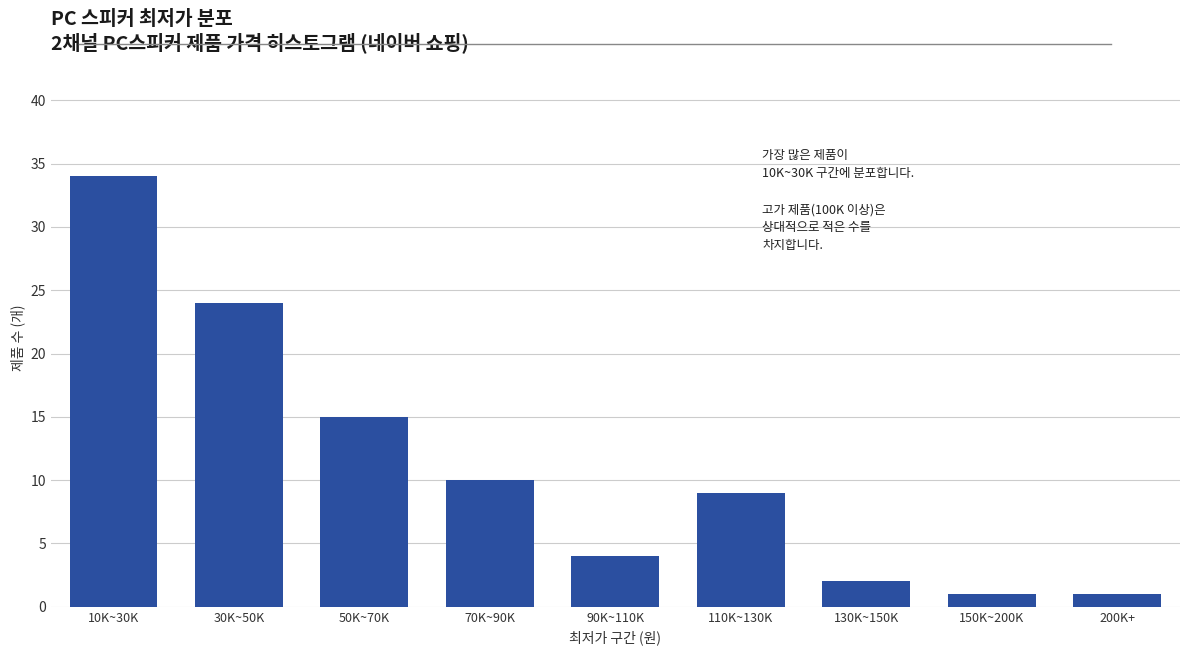

Reading left to right, list all the values displayed in this chart.

34	24	15	10	4	9	2	1	1